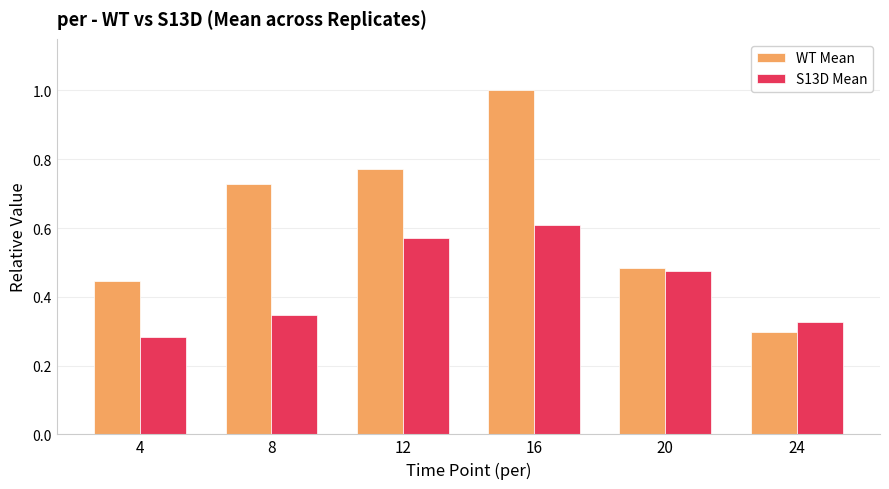

At which label does WT Mean reach its minimum?

24